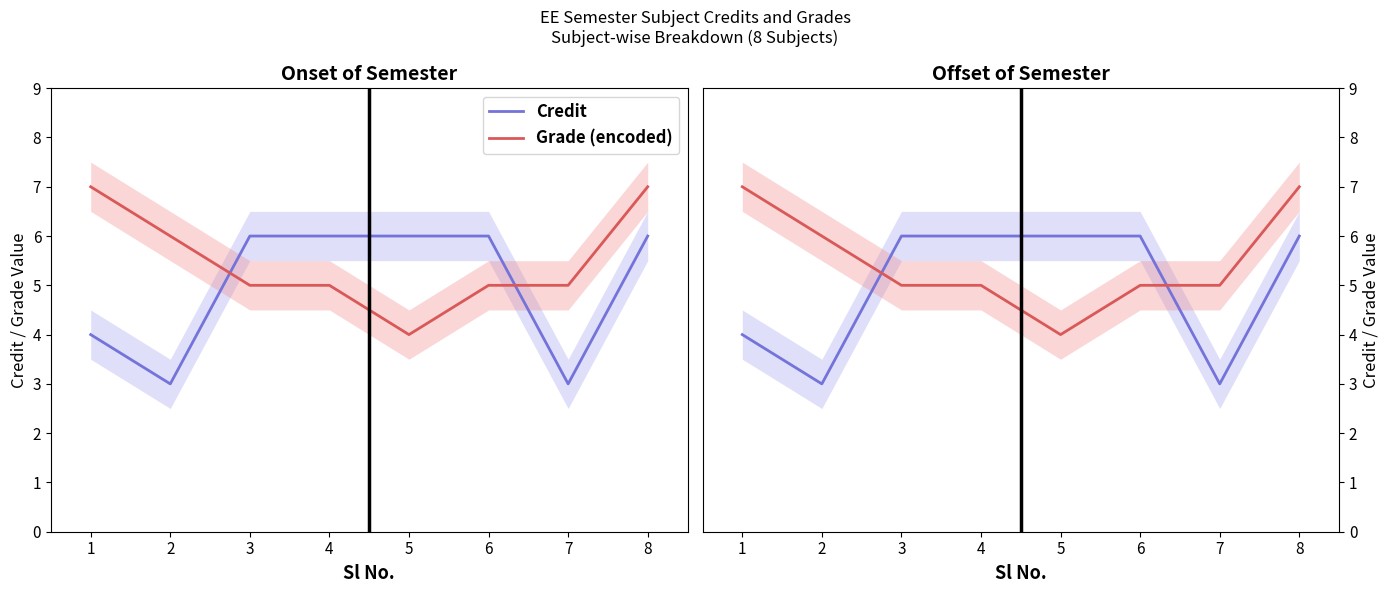

Is the value of Credit at 3 greater than the value of Grade (encoded) at 6?

Yes